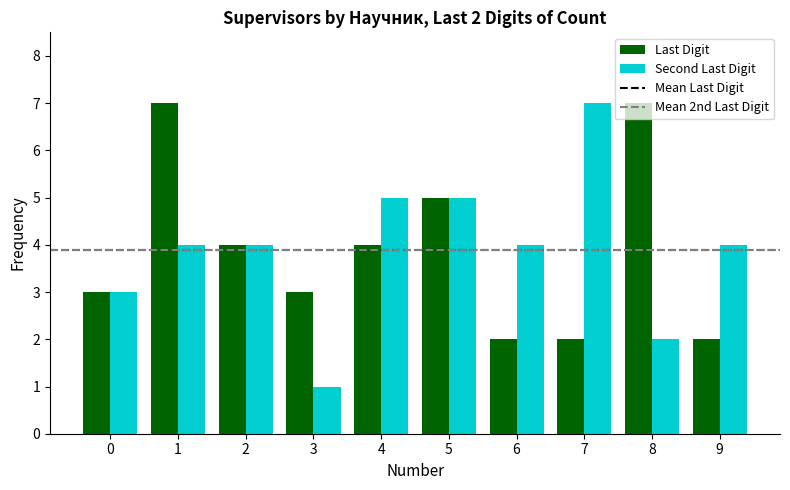

What is the difference between the maximum and second lowest values in the Last Digit series?

5